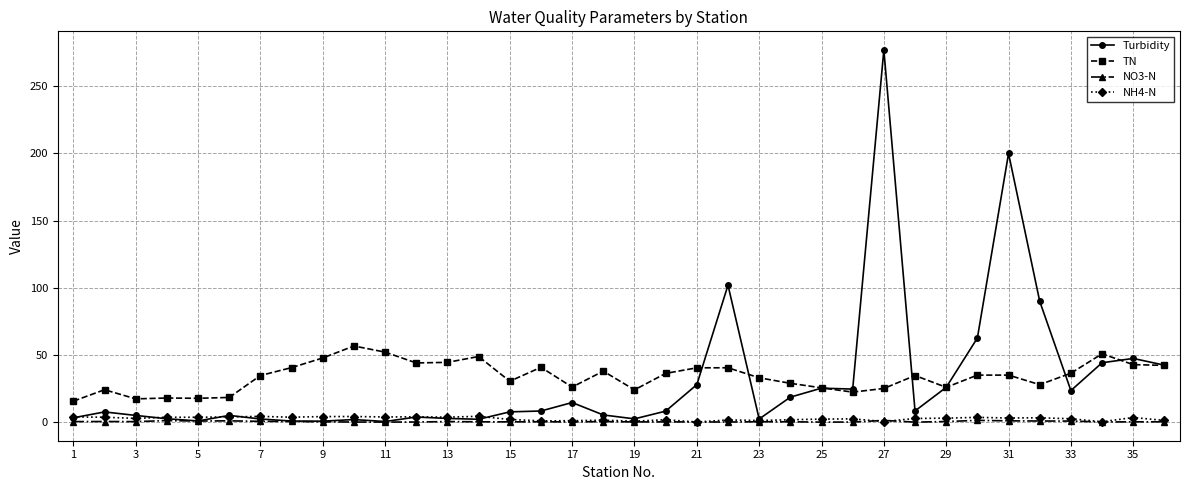

Count the number of categories in the chart.

36